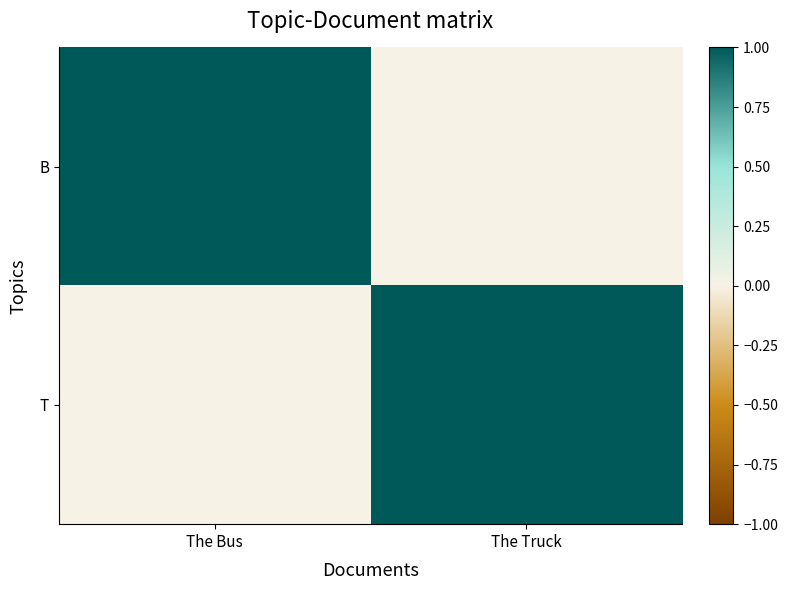

Which has a higher value, The Truck or The Bus?

The Bus